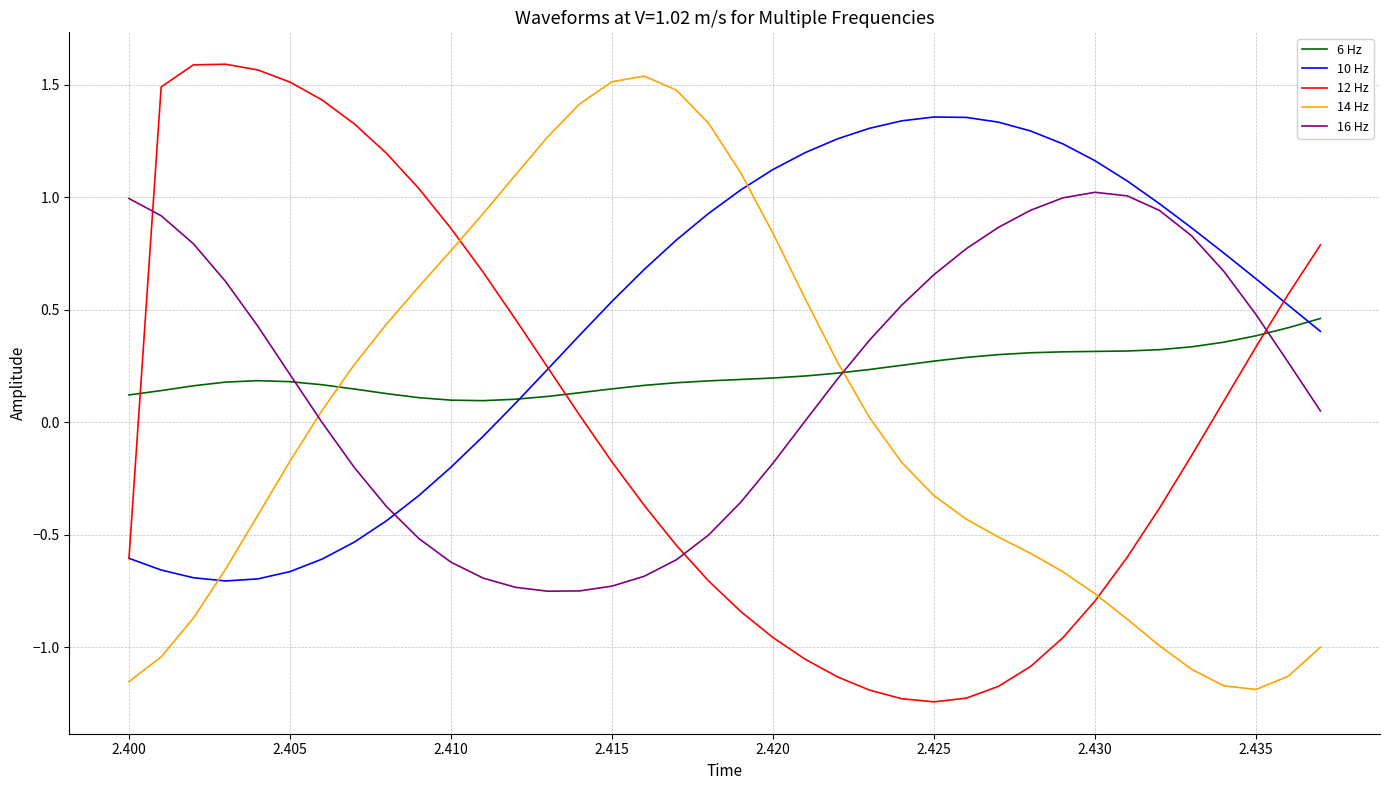

Which series has the largest total across all categories?

10 Hz